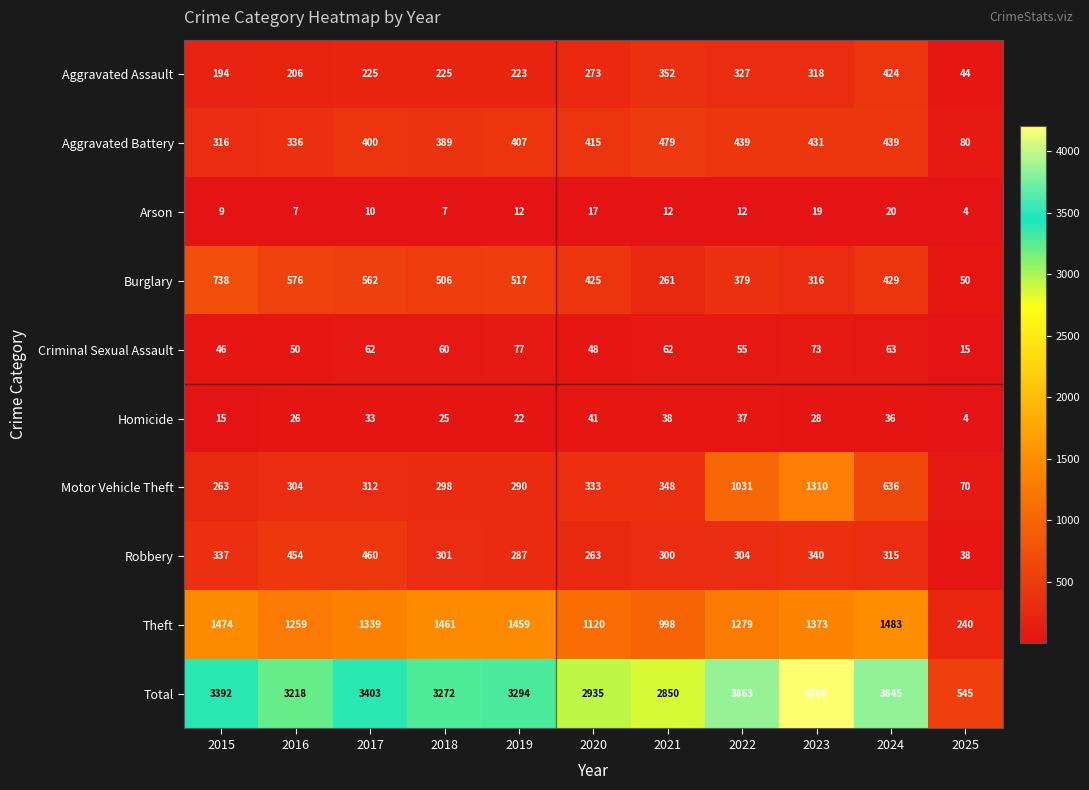

True or false: Aggravated Battery has a value of 573 at 2018.

False